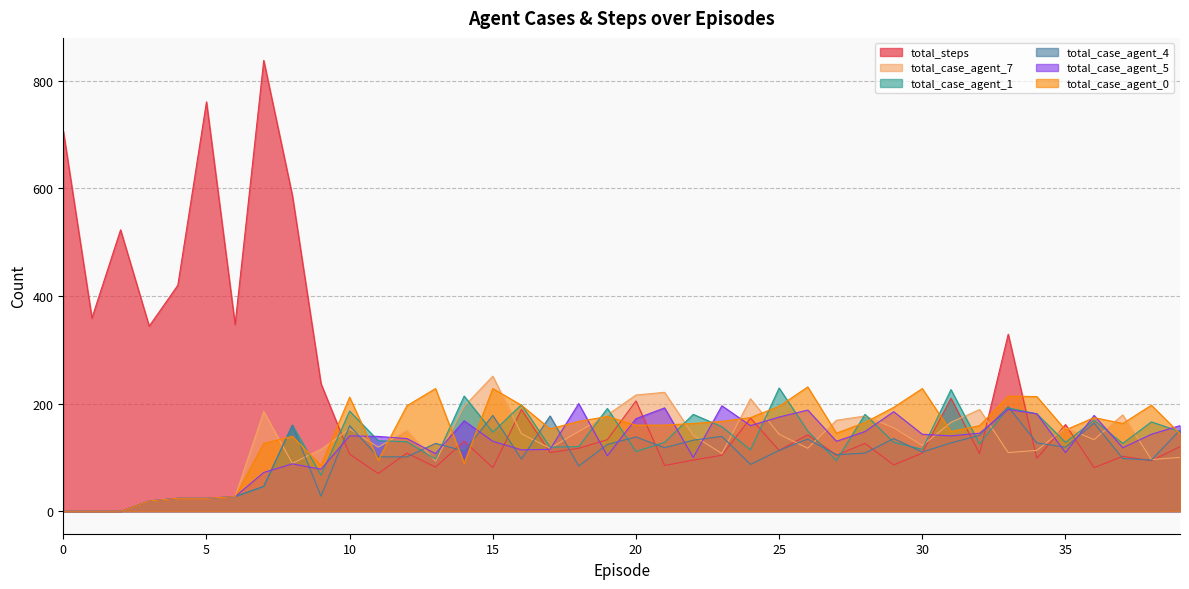

Reading left to right, what are all the values shown in this chart?

total_steps: 707	359	523	344	420	761	347	838	587	237	106	70	108	82	130	81	189	109	117	133	205	85	95	104	173	113	142	104	126	86	108	210	107	329	98	161	81	102	94	120
total_case_agent_7: 0	0	0	19	24	24	27	185	89	115	153	119	150	93	195	251	144	117	148	179	216	221	141	107	209	143	117	169	177	155	122	165	189	109	113	155	133	179	96	100
total_case_agent_1: 0	0	0	19	24	24	27	46	160	67	186	131	129	97	214	147	198	119	120	191	111	128	180	157	114	229	149	94	180	128	115	226	125	192	181	128	169	126	166	148
total_case_agent_4: 0	0	0	19	24	24	27	46	160	28	159	101	101	126	112	178	97	177	84	124	138	118	132	139	87	113	134	105	108	135	110	127	141	194	127	119	164	98	95	151
total_case_agent_5: 0	0	0	19	24	24	27	72	88	78	140	139	135	107	168	130	114	115	200	103	172	192	100	196	159	175	188	130	148	185	143	140	145	189	181	109	178	118	143	159
total_case_agent_0: 0	0	0	19	24	24	27	126	139	85	212	95	196	228	89	228	197	153	167	176	160	160	163	167	174	195	231	145	165	193	228	148	159	214	213	151	174	163	197	144